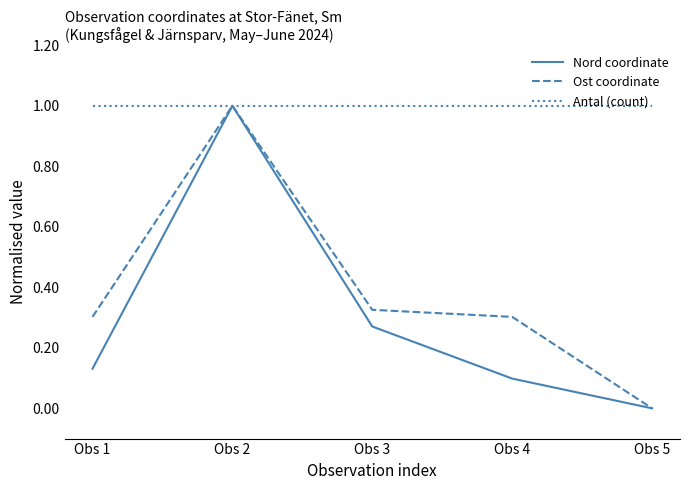

True or false: Ost coordinate has more than 1 points higher than both neighbors.

False